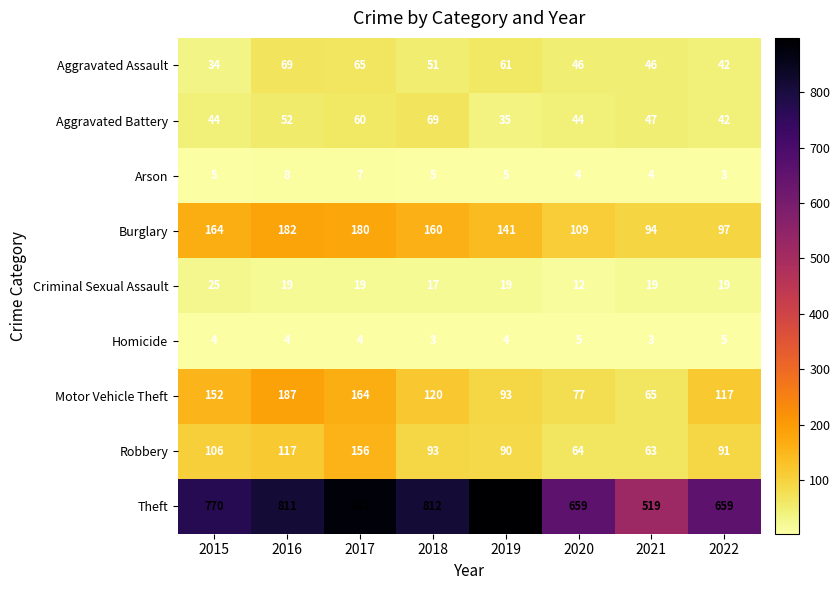

How many data points does each series have?

8